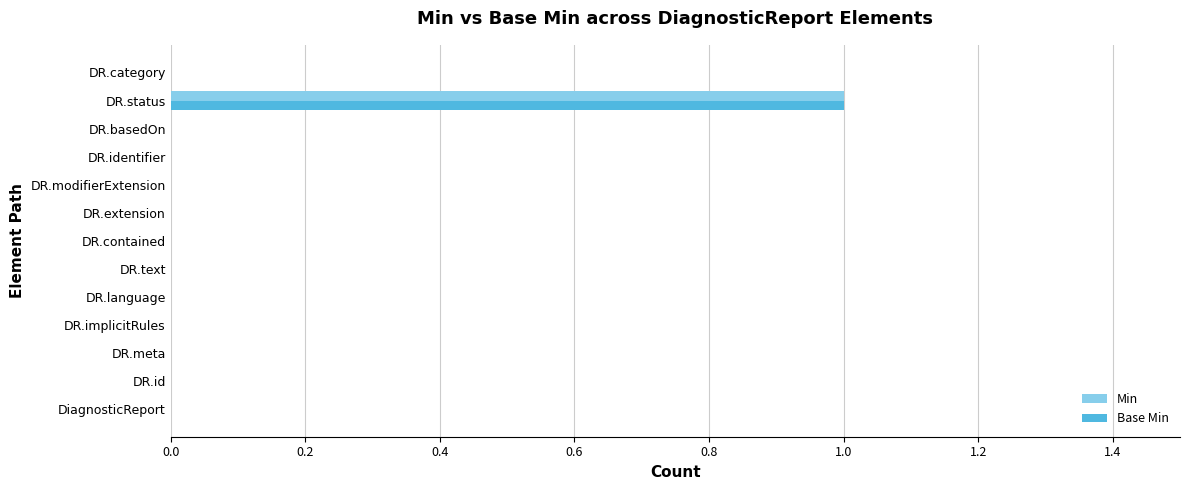

How many data points does each series have?

13